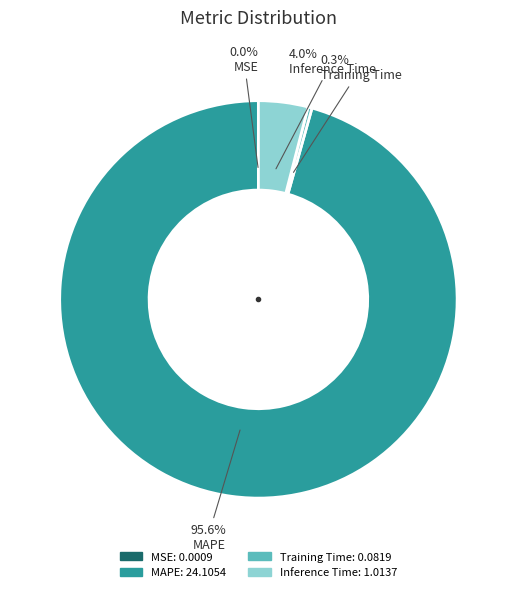

Which has a higher value, MAPE or Inference Time?

MAPE